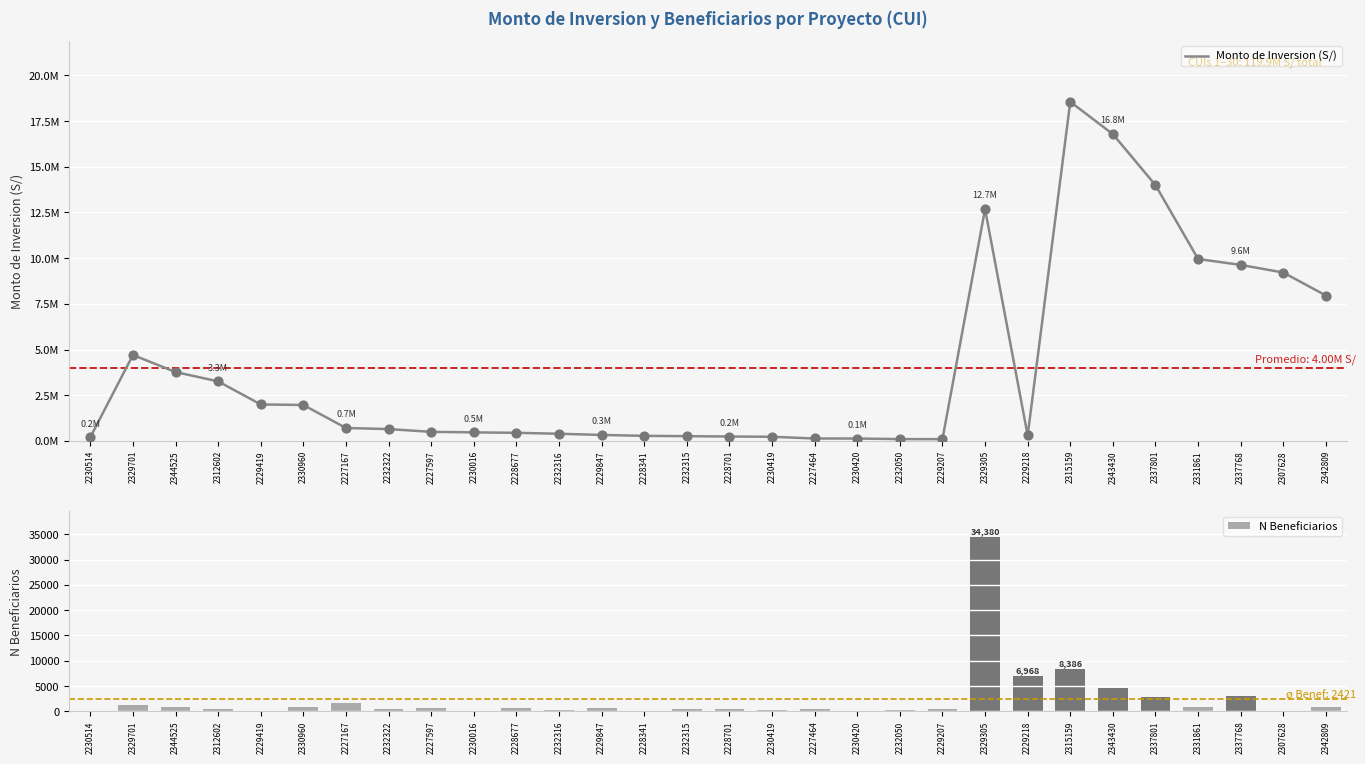

Is the value of Monto de Inversion (S/) at 2329701 greater than the value of N Beneficiarios at 2331861?

Yes